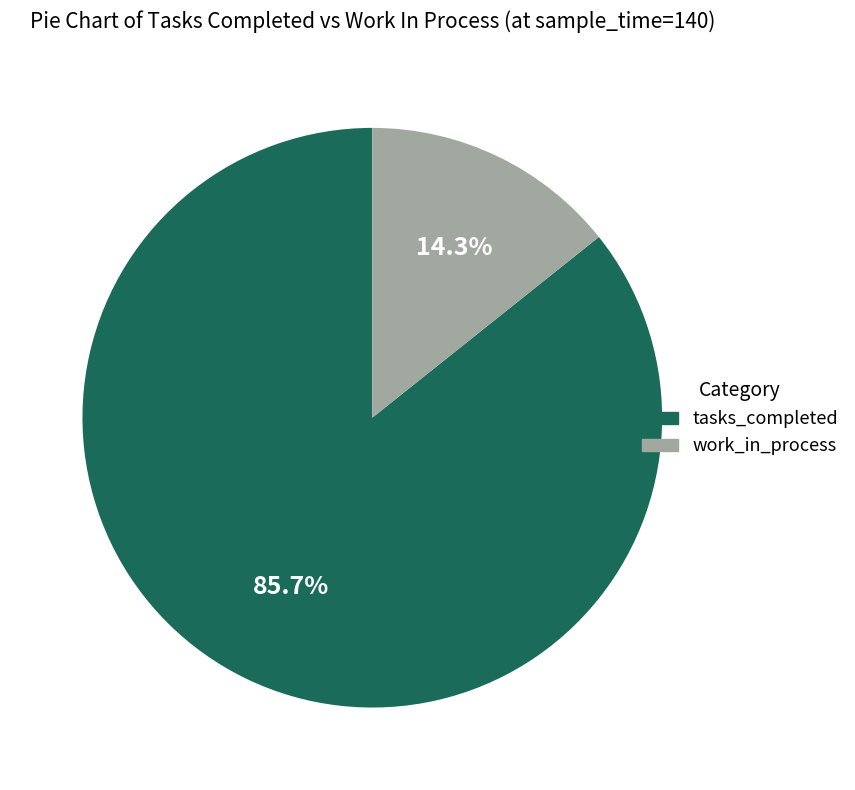

True or false: work_in_process accounts for 14% of the total.

True